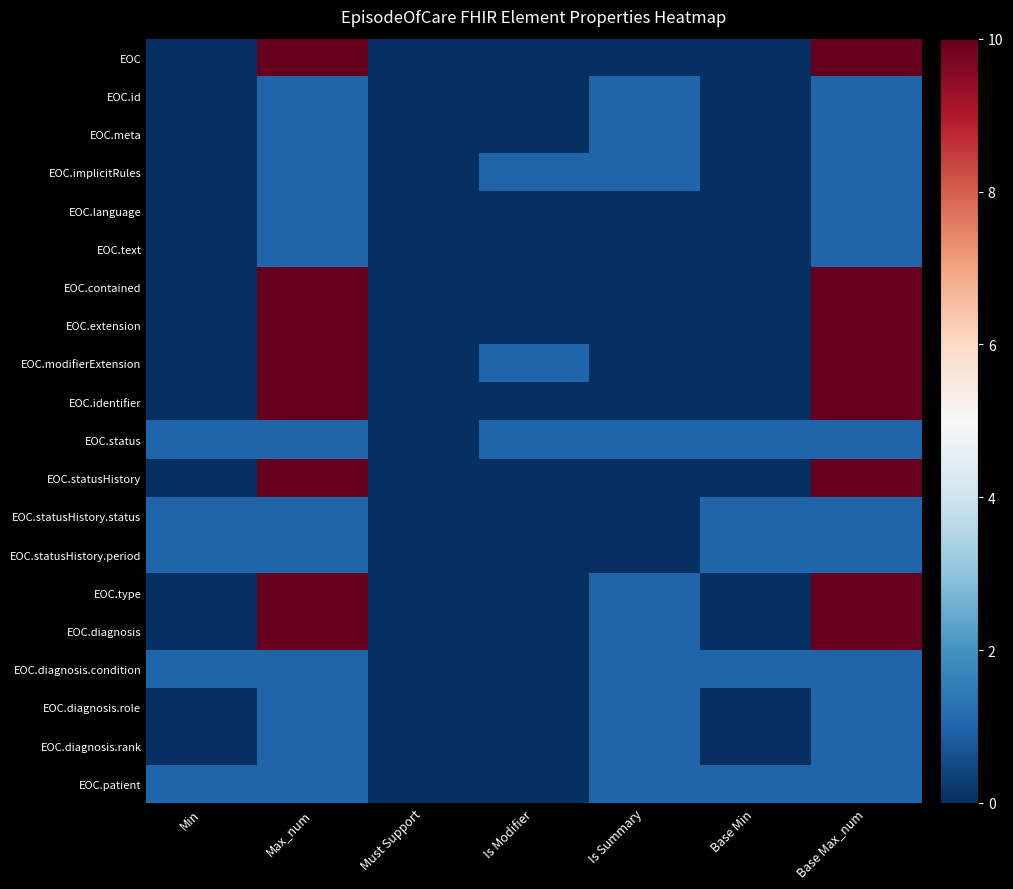

How many categories are shown in the chart?

7